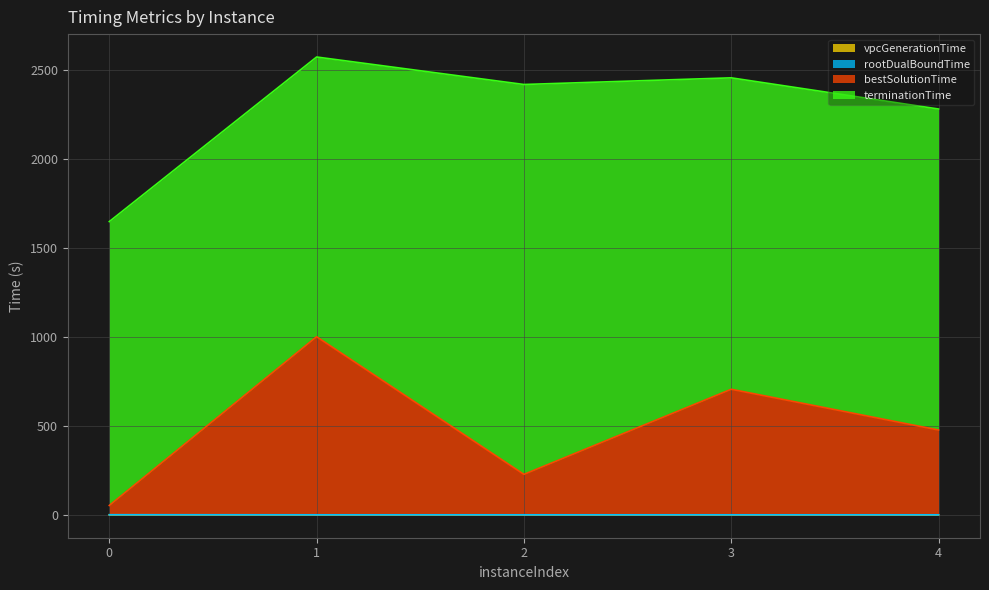

Which series changed the most between 1 and 2?

bestSolutionTime